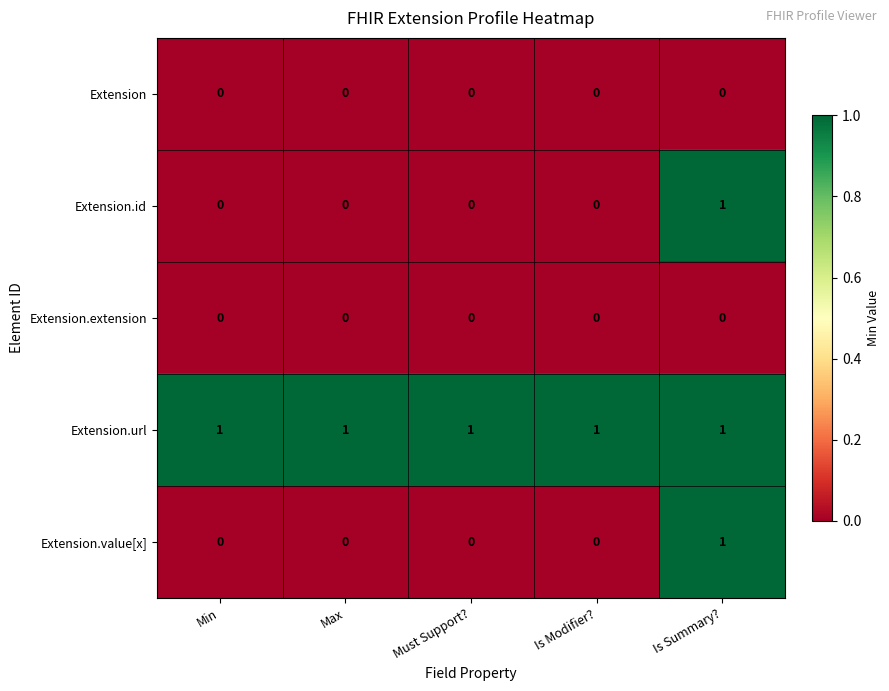

True or false: Extension.extension has a value of 0 at Min.

True